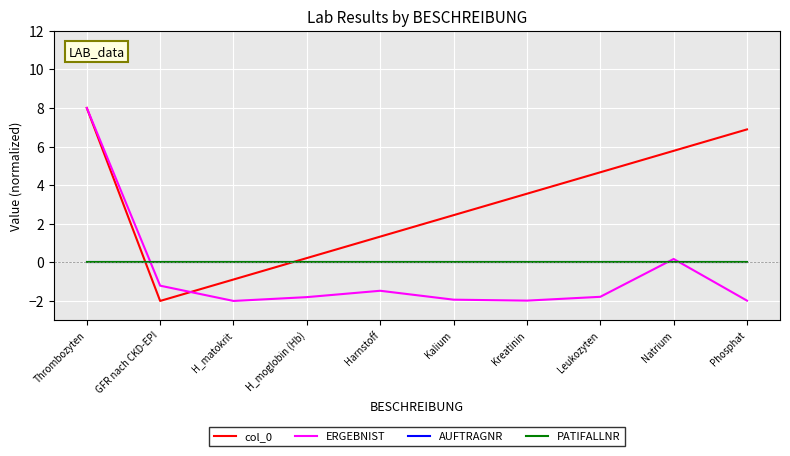

Is the value of ERGEBNIST at Kalium greater than the value of AUFTRAGNR at Harnstoff?

No